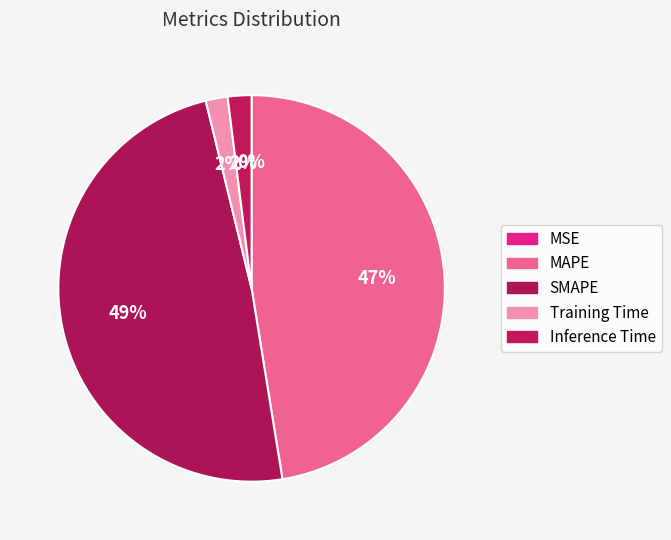

Which has a higher value, Training Time or SMAPE?

SMAPE